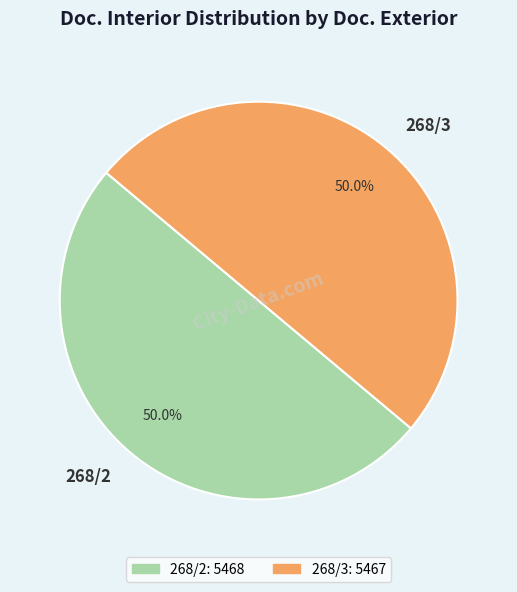

Approximately how many times larger is the value at 268/3 compared to 268/2?

1.0